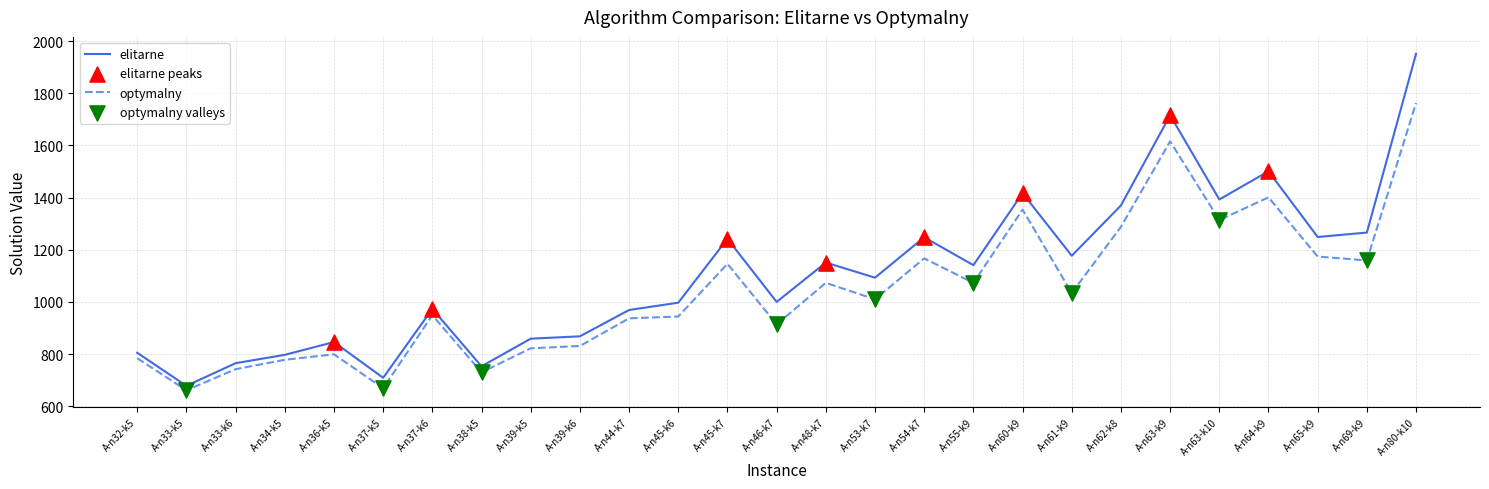

At which category is the sum across all series the highest?

A-n80-k10